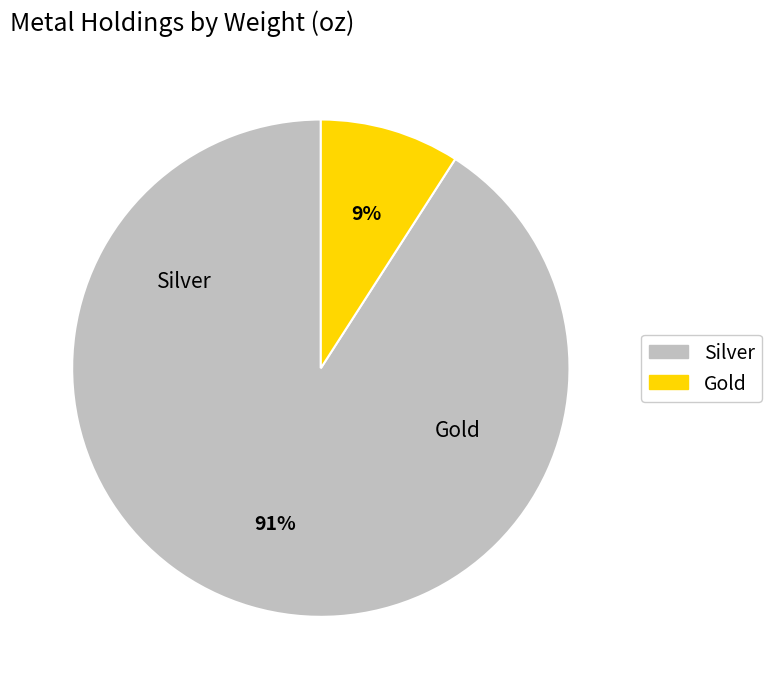

Which category has the smallest portion of the pie?

Gold